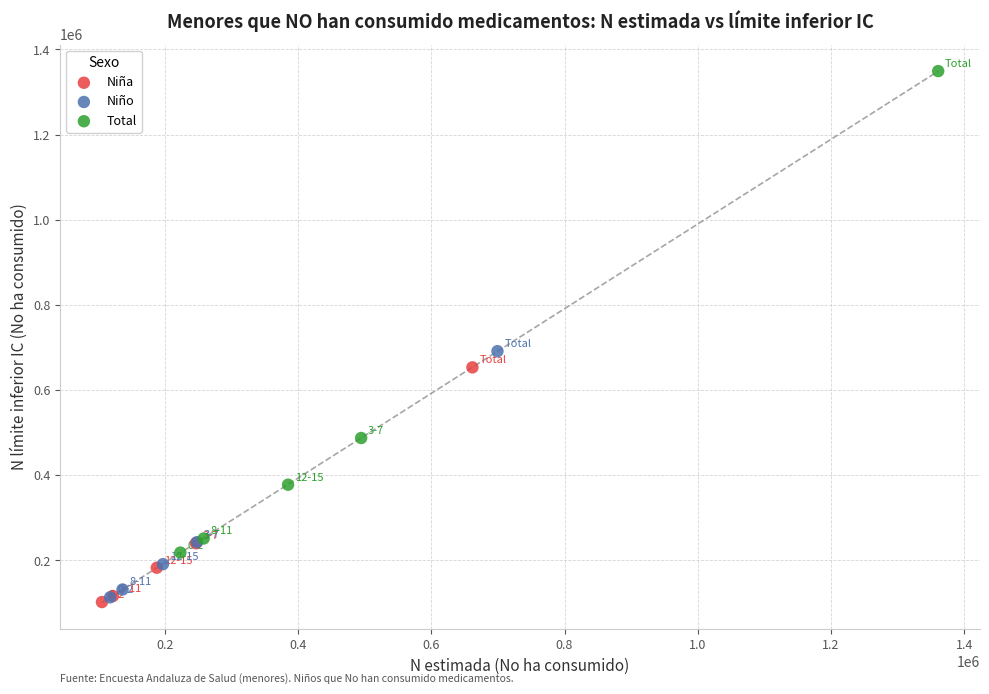

Which series contains the highest Y value?

Total